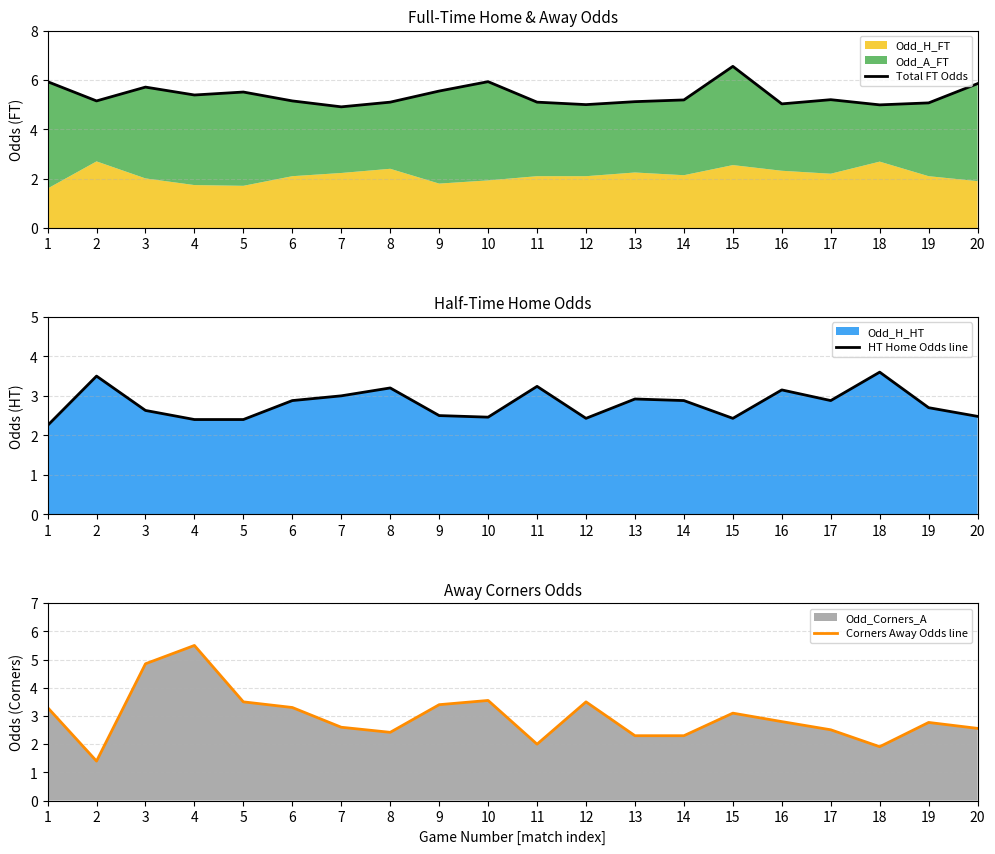

How many lines are shown in the chart?

3